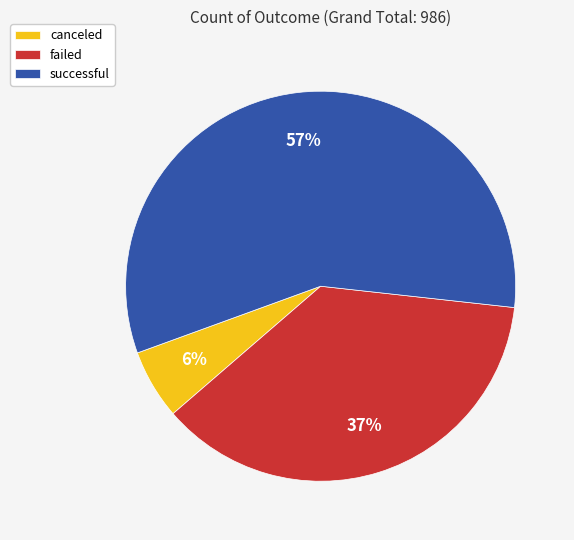

To the nearest percent, what is the difference between the successful and failed slice percentages?

20%